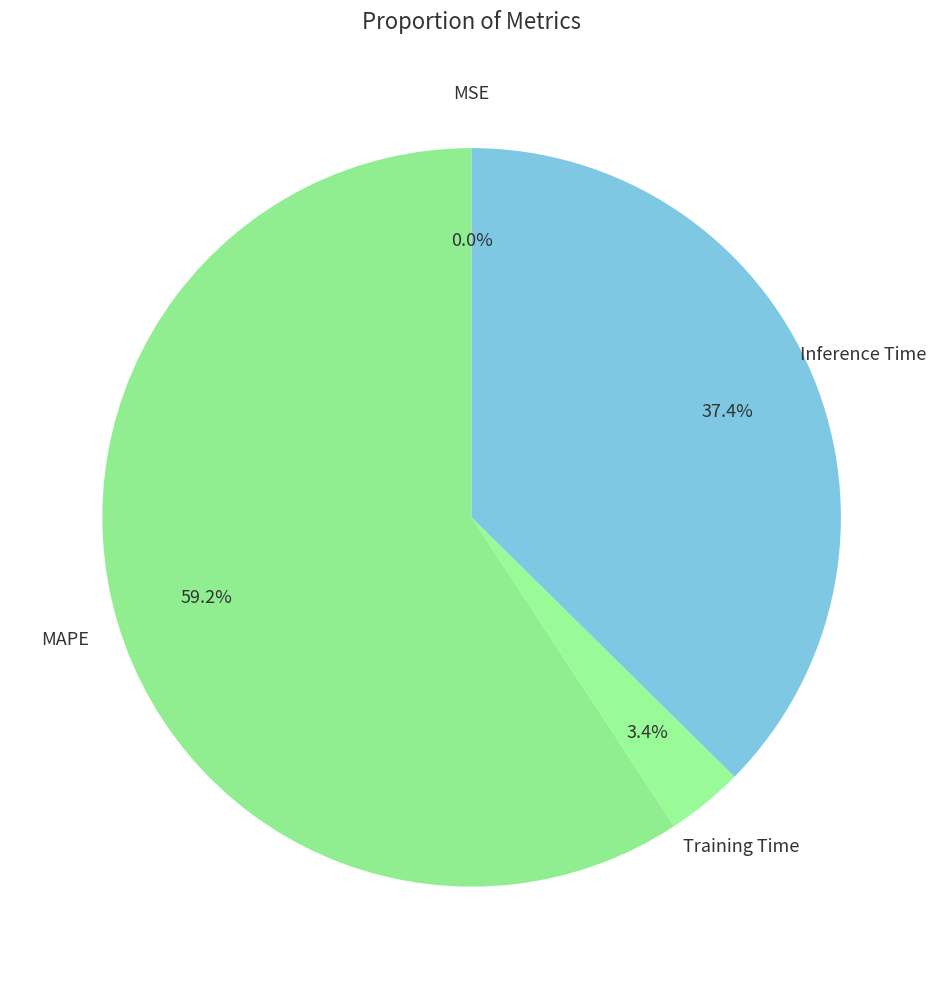

Which slice represents more than half of the pie?

MAPE